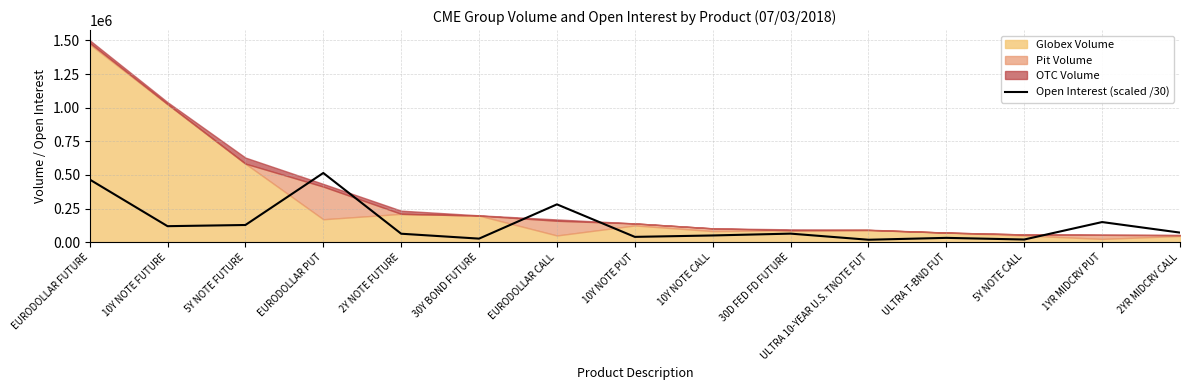

Count the number of values greater than 63783.

8